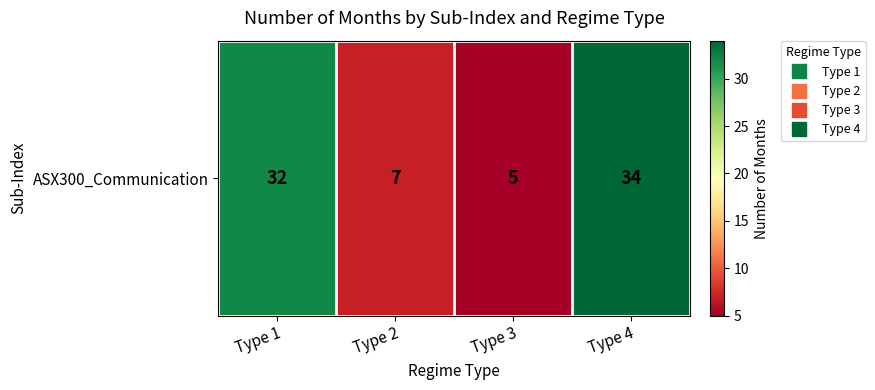

What is the change in value from Type 2 to Type 4?

+27